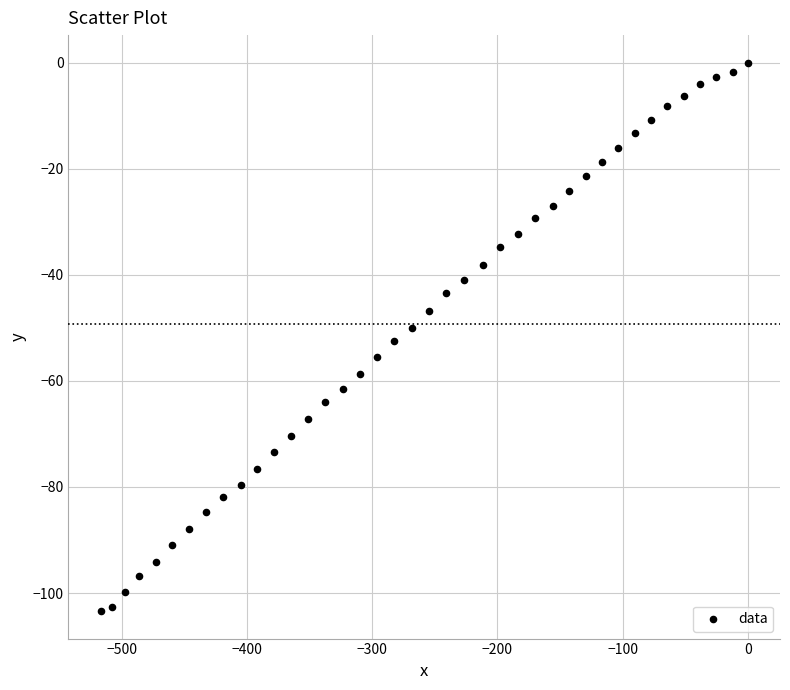

What is the range of X values (max minus min)?

517.0